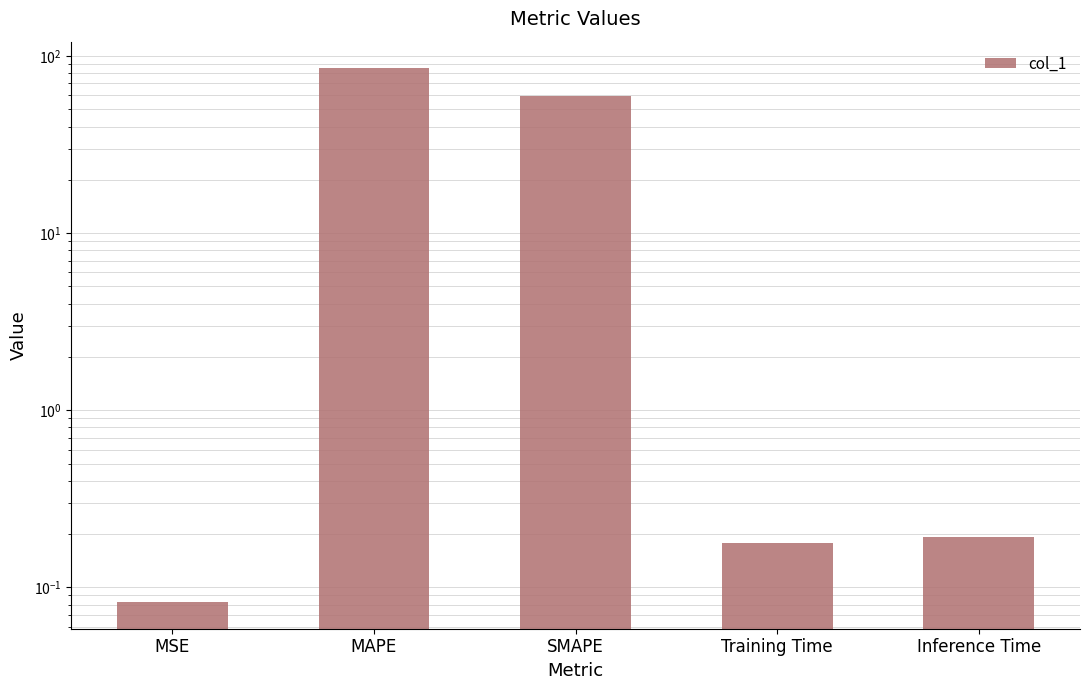

What is the difference between the values at Training Time and SMAPE?

59.6